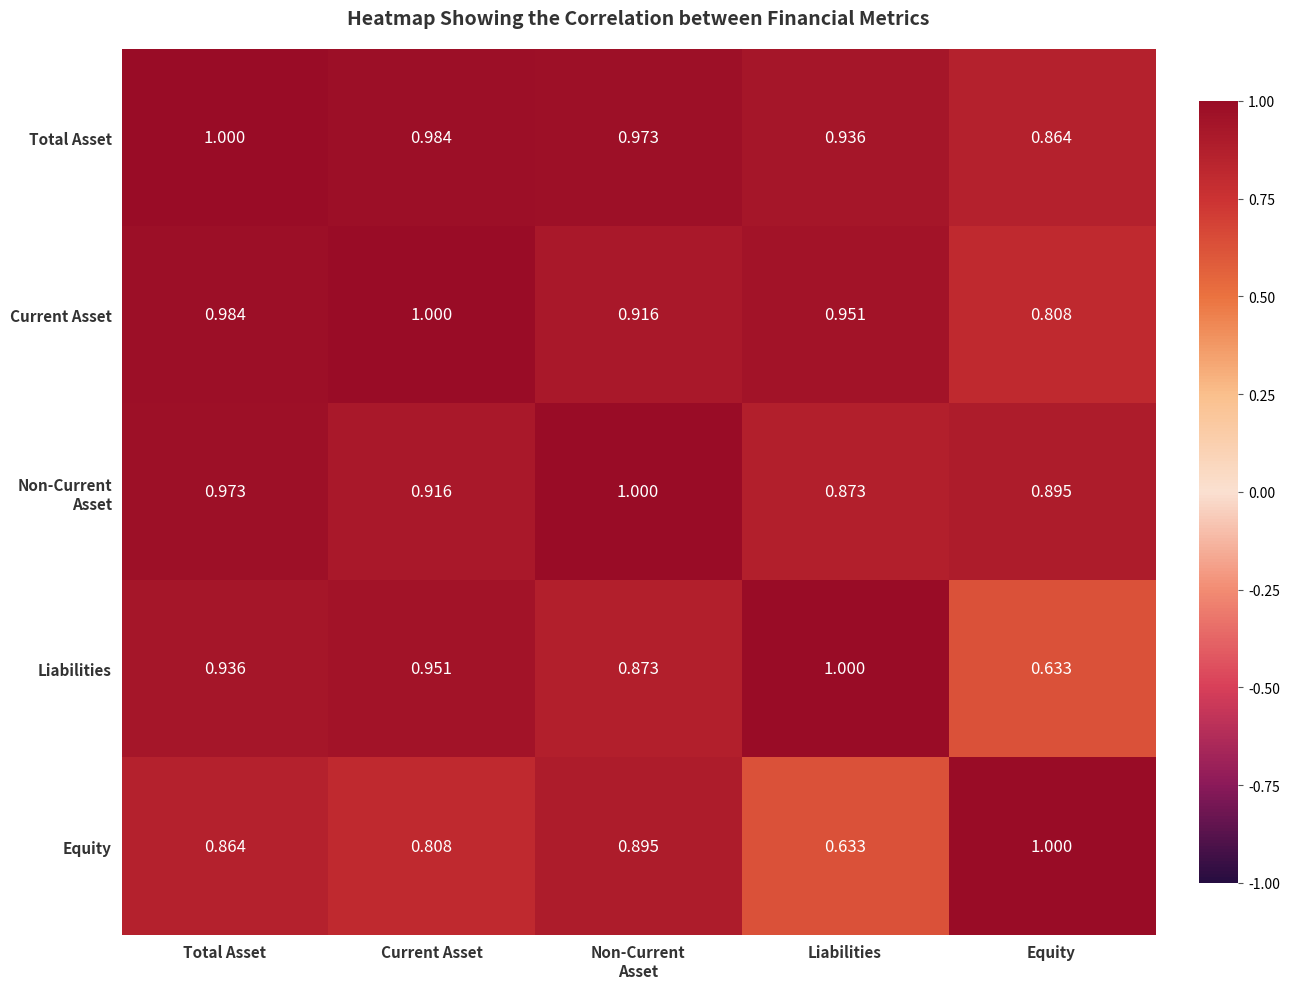

Which series has the largest total across all categories?

Total Asset